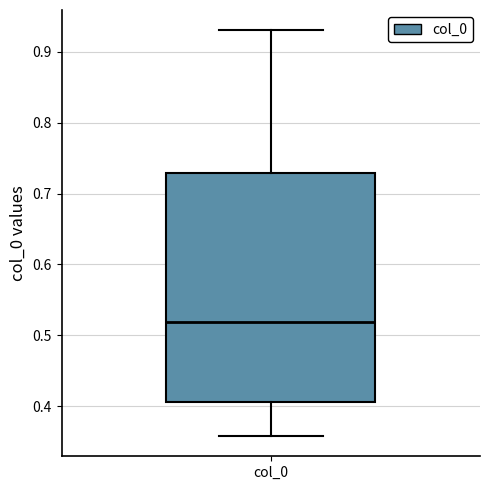

Transcribe this box plot: give where the median line is, the range the box spans, and where the two whiskers end, as read against the y-axis. The values are not printed on the chart, so give them approximately, as read against the axis.

median 0.52, box 0.41 to 0.73, whiskers 0.36 to 0.93